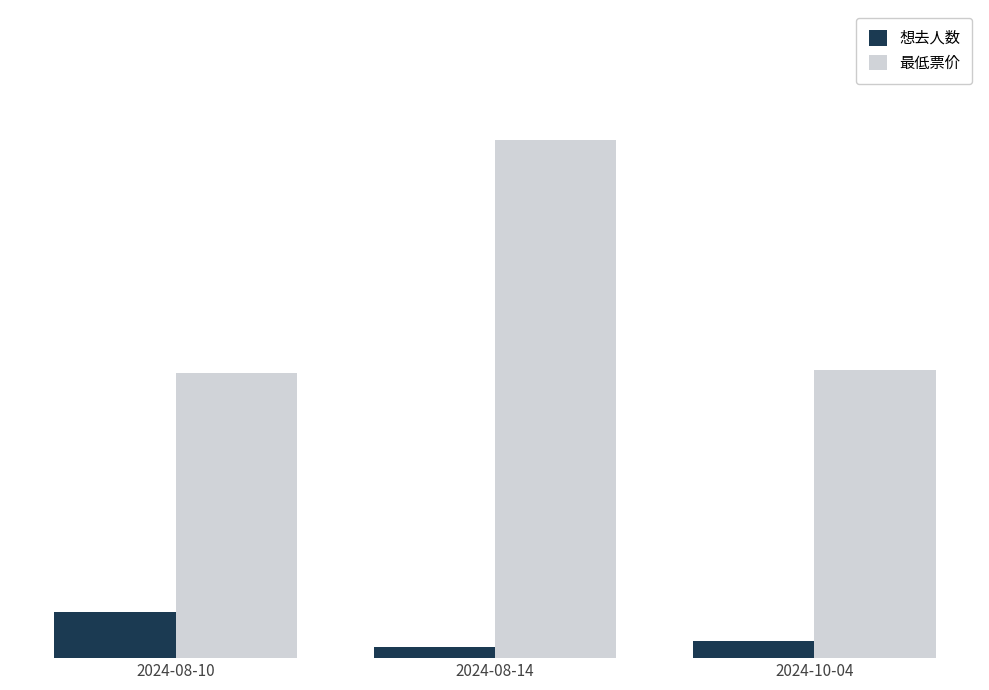

What is the difference between the highest and lowest values at 2024-08-10?

83